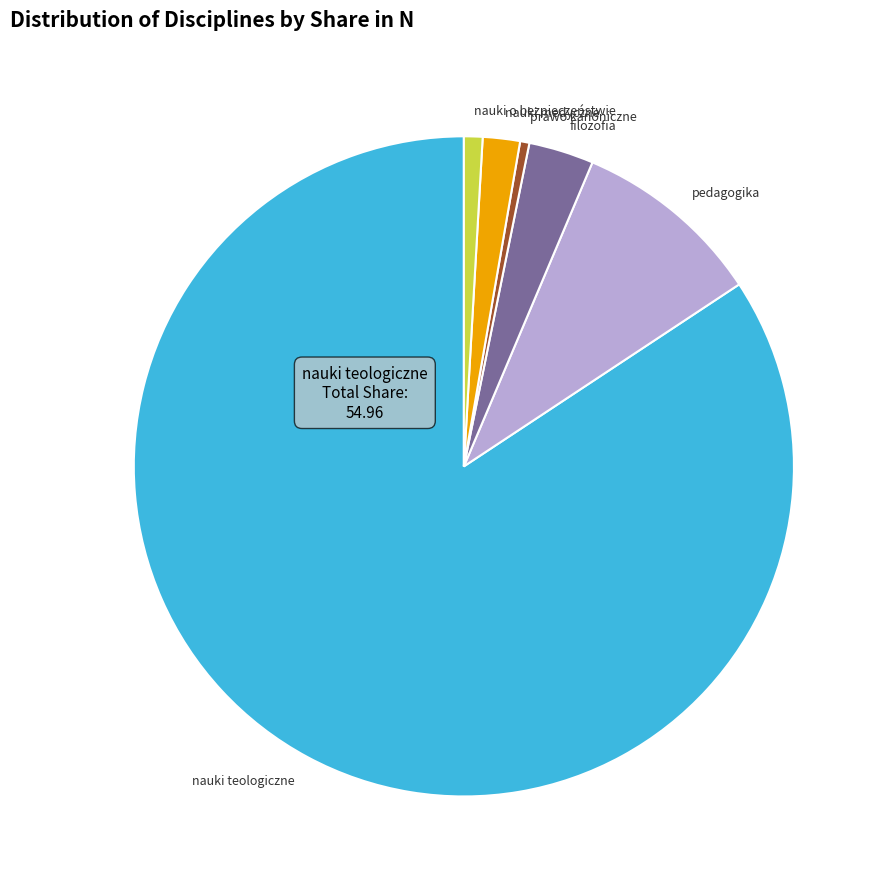

True or false: nauki teologiczne accounts for 84% of the total.

True